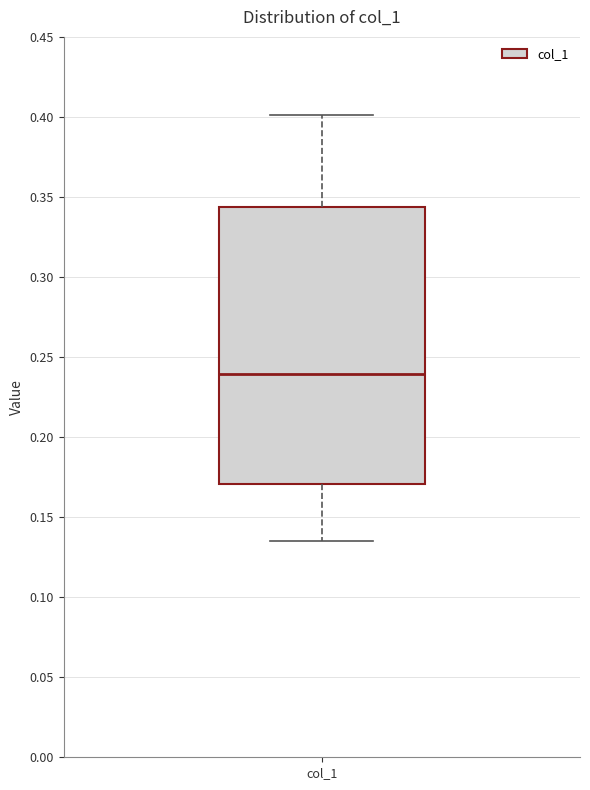

Transcribe this box plot: give where the median line is, the range the box spans, and where the two whiskers end, as read against the y-axis. The values are not printed on the chart, so give them approximately, as read against the axis.

median 0.240, box 0.170 to 0.345, whiskers 0.135 to 0.400